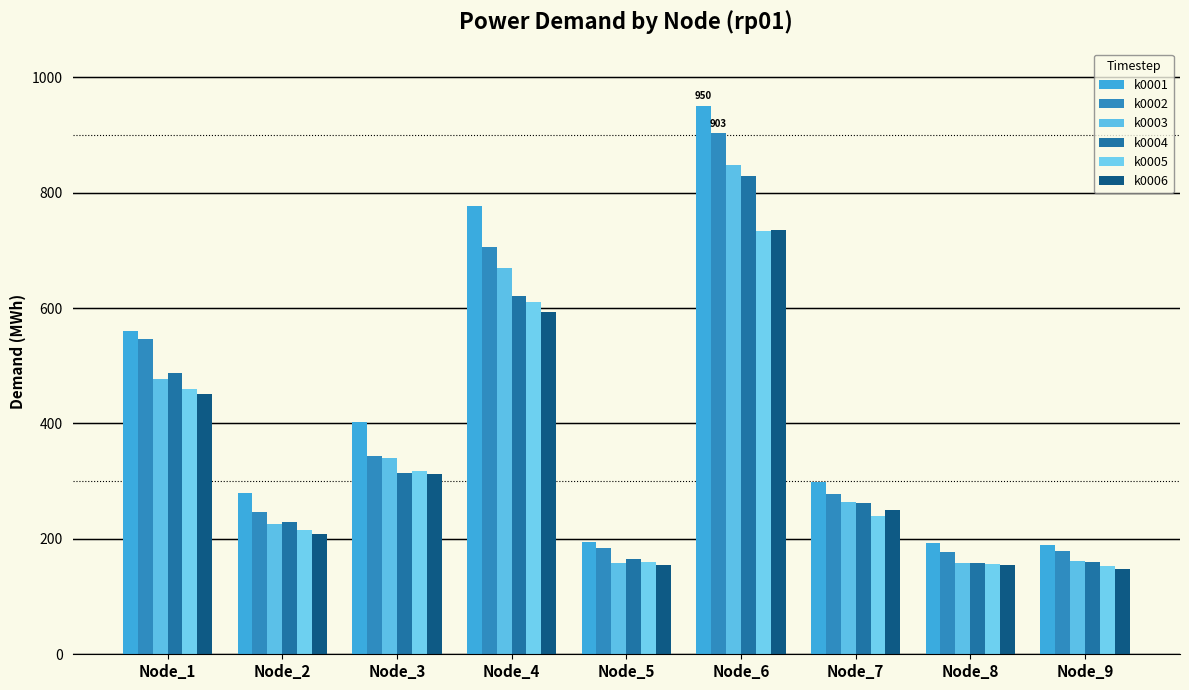

What is the sum of all k0005 values?

3047.7